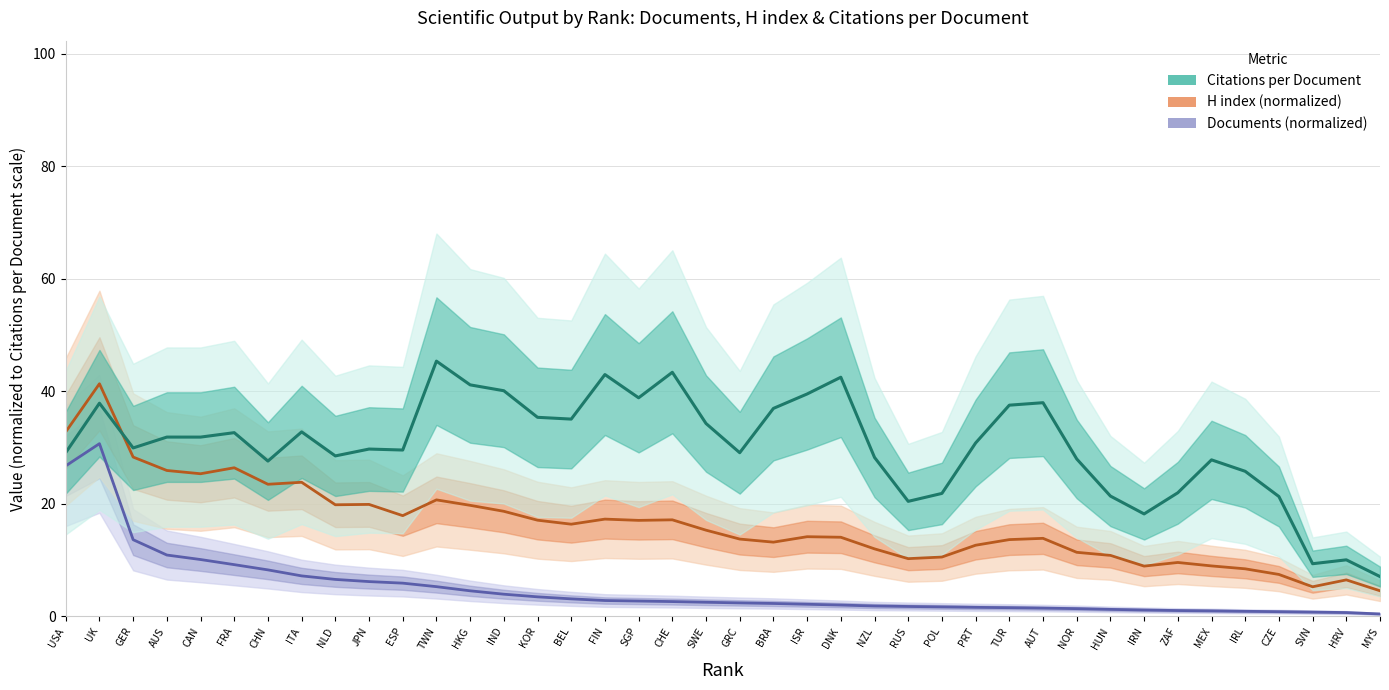

Is it true that Documents (normalized) equals 2.1 at ISR?

True